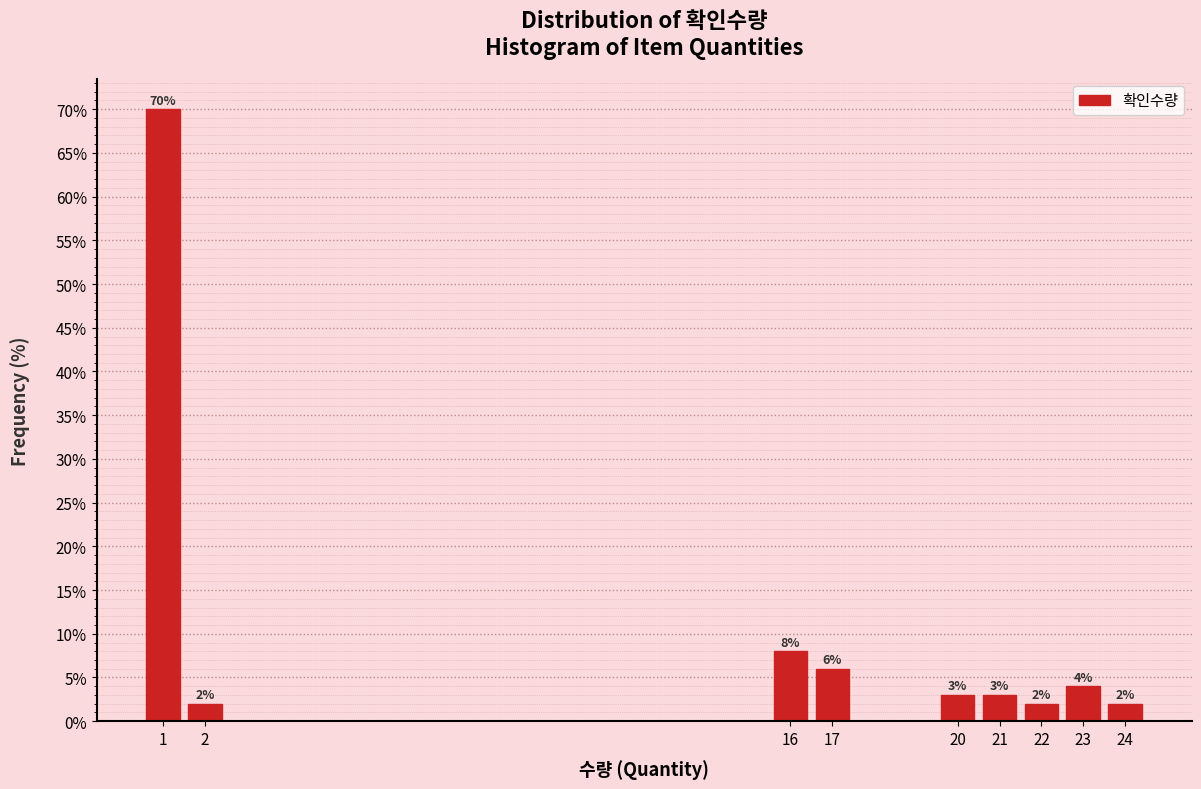

Reading left to right, transcribe all the data shown in this chart.

1=70	2=2	16=8	17=6	20=3	21=3	22=2	23=4	24=2